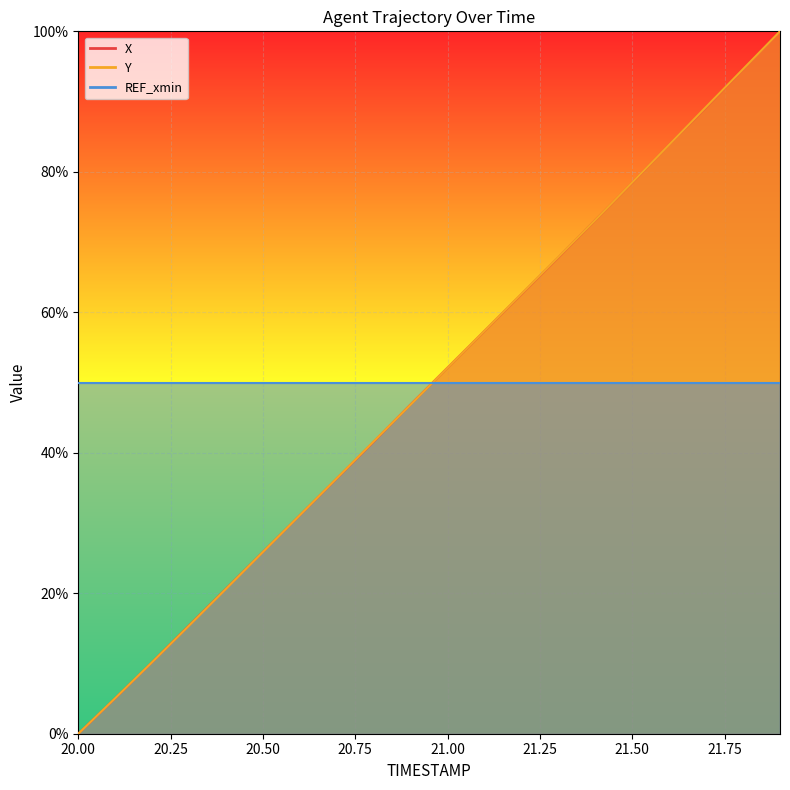

Is the value of Y at 20.9 greater than the value of X at 20.2?

Yes